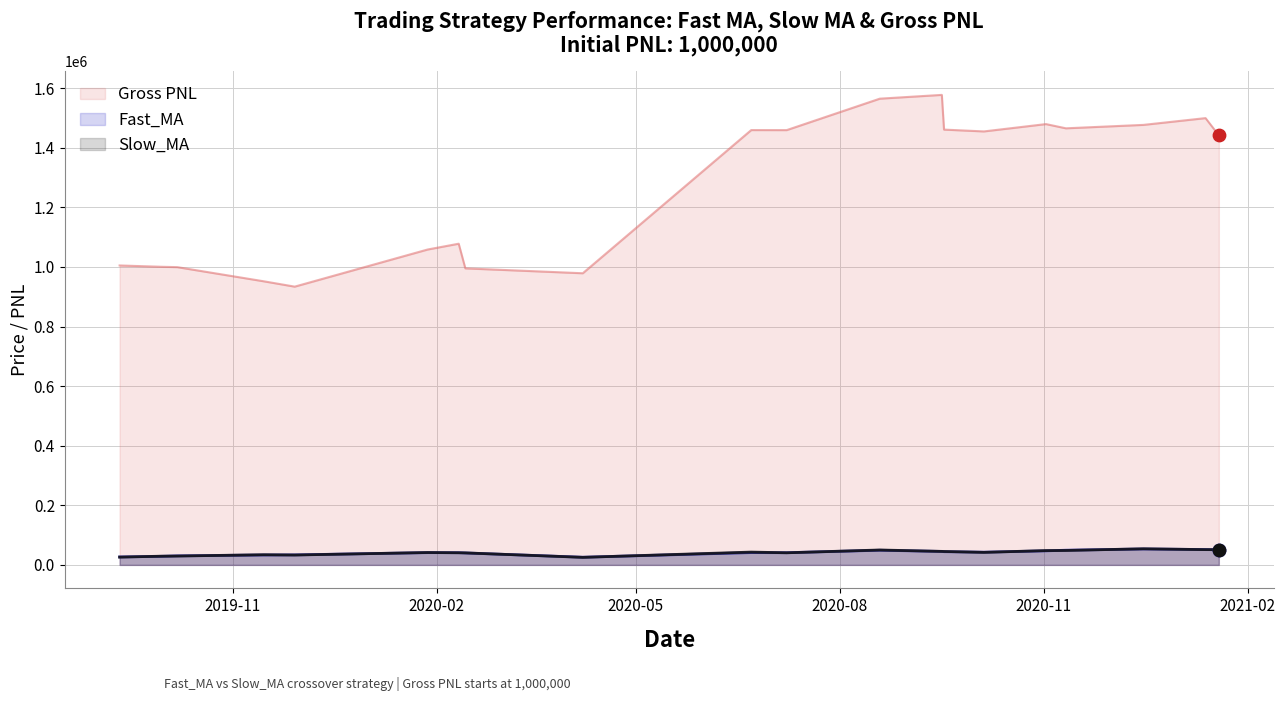

Which series has the largest total across all categories?

Gross PNL